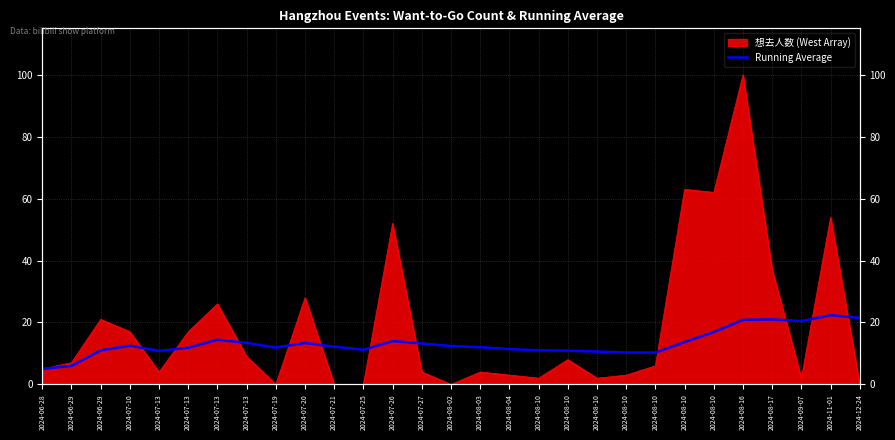

The chart shows a value of 14.0 at 2024-07-26. True or false?

True